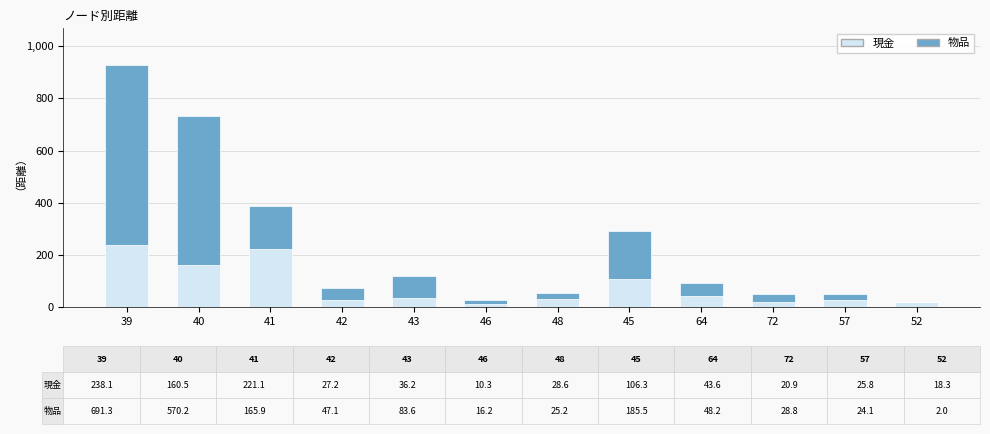

At which category is the sum across all series the highest?

39